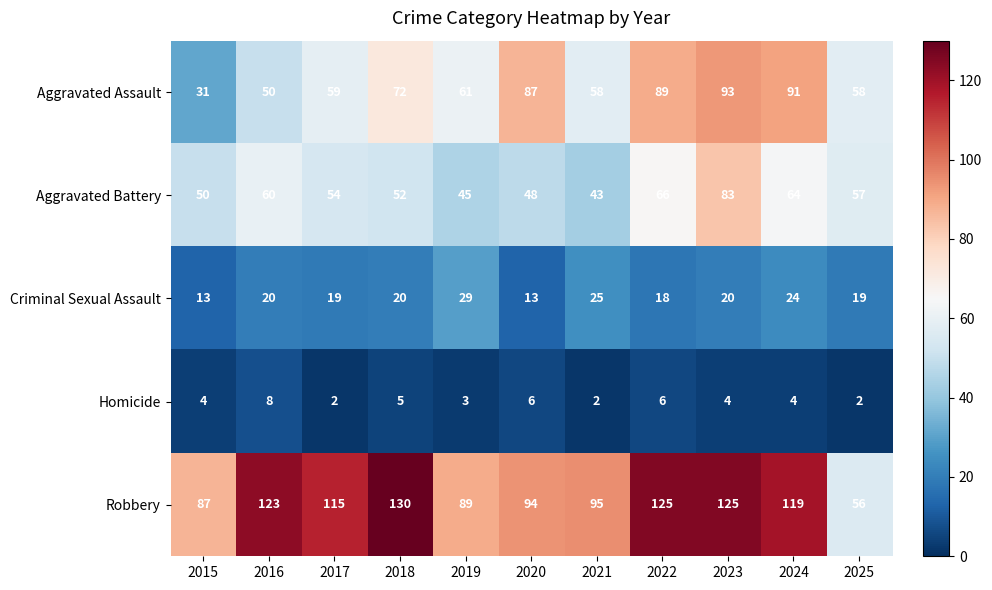

Where is Homicide nearest to the value 5?

2018